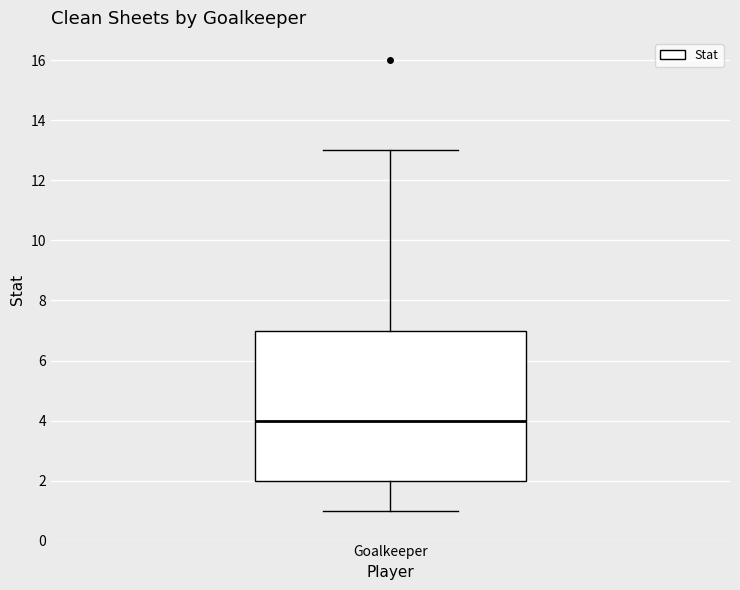

Where does the upper whisker of the box for Goalkeeper end on the y-axis? The values are not printed on the chart, so give them approximately, as read against the axis.

13